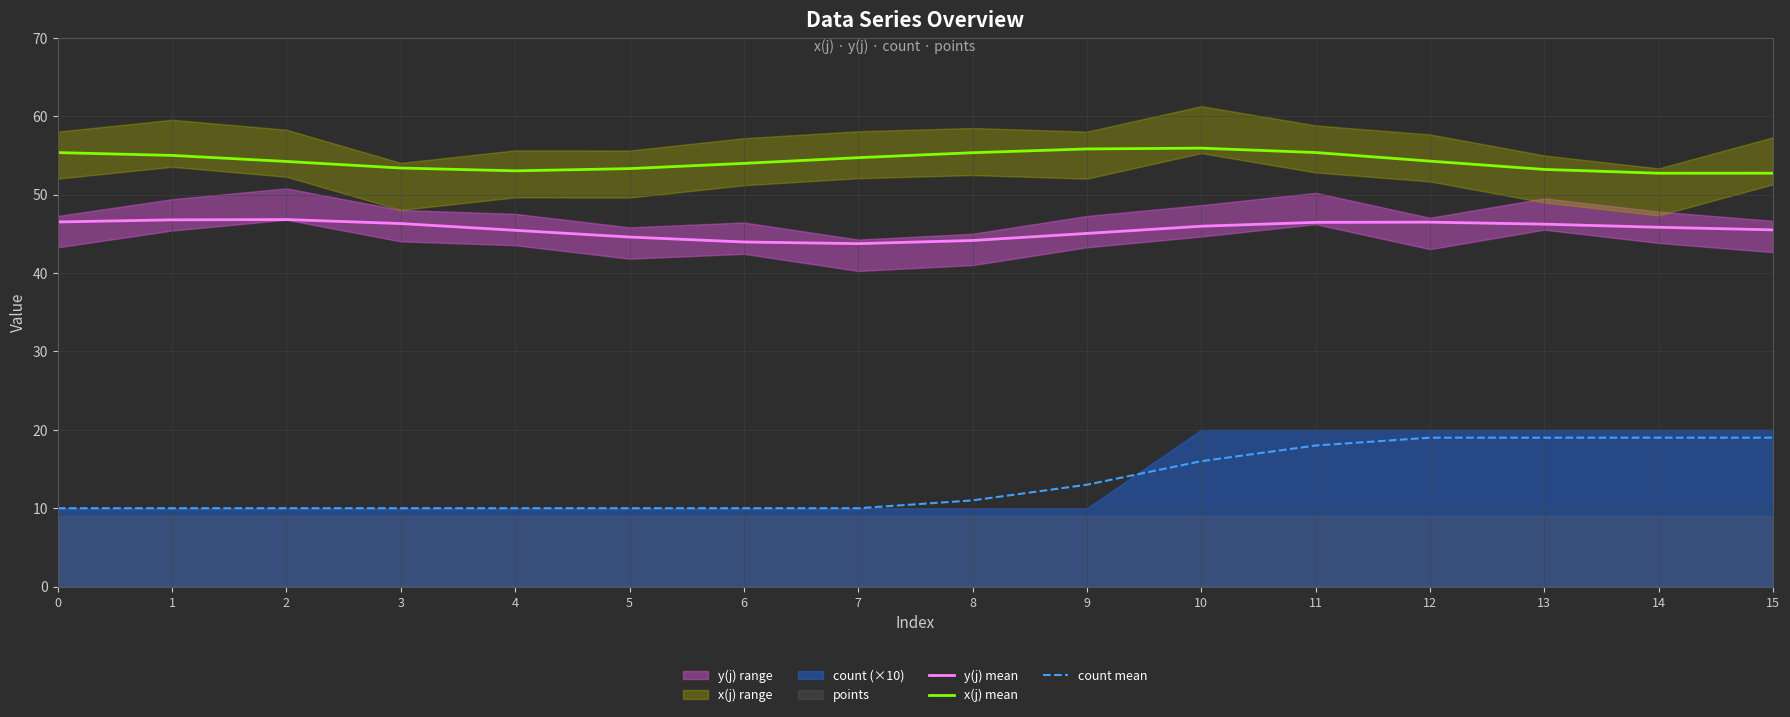

True or false: count mean has a value of 19.0 at 12.

True